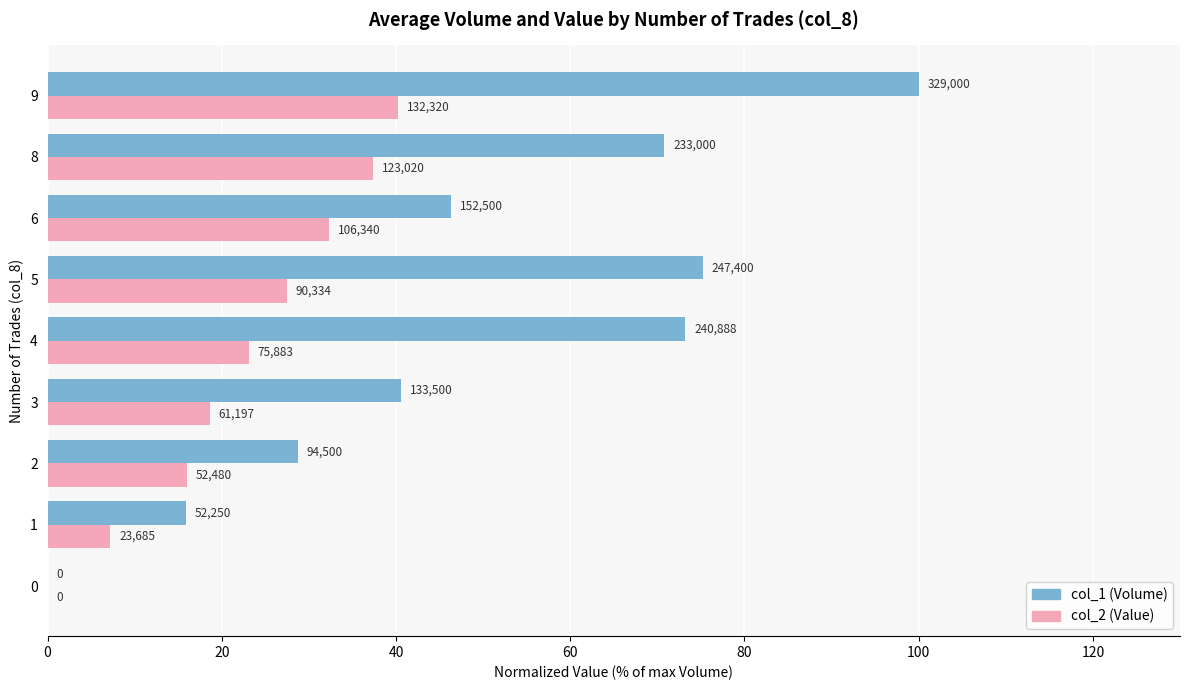

At how many categories does at least one series exceed 99?

1